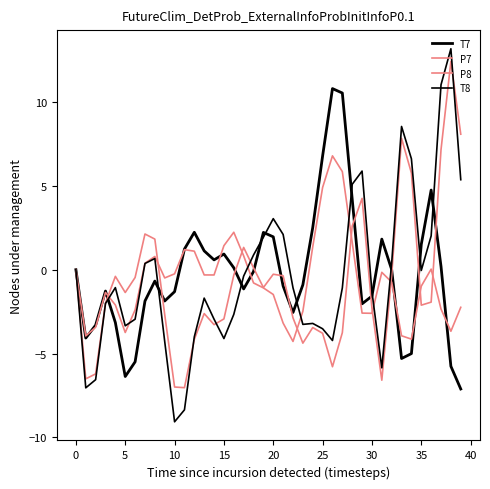

Does the chart display data point markers on the line(s)?

No